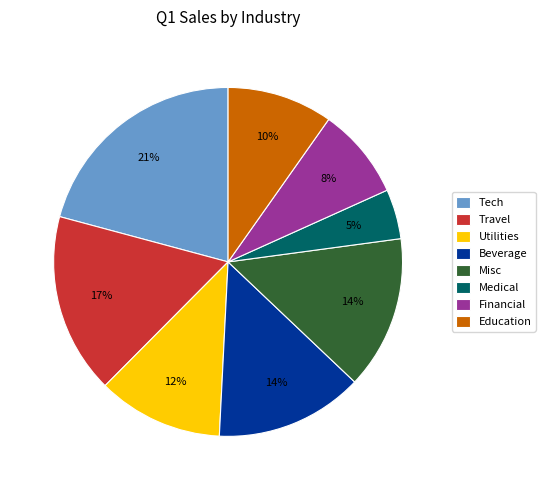

Does Misc represent more than half of the total?

No